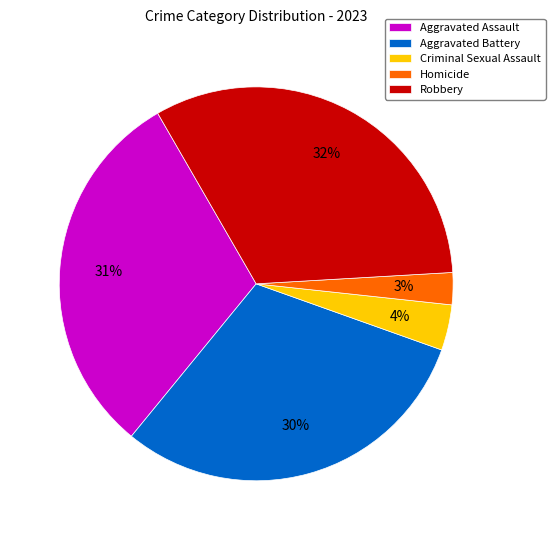

Which category has the biggest portion of the pie?

Robbery